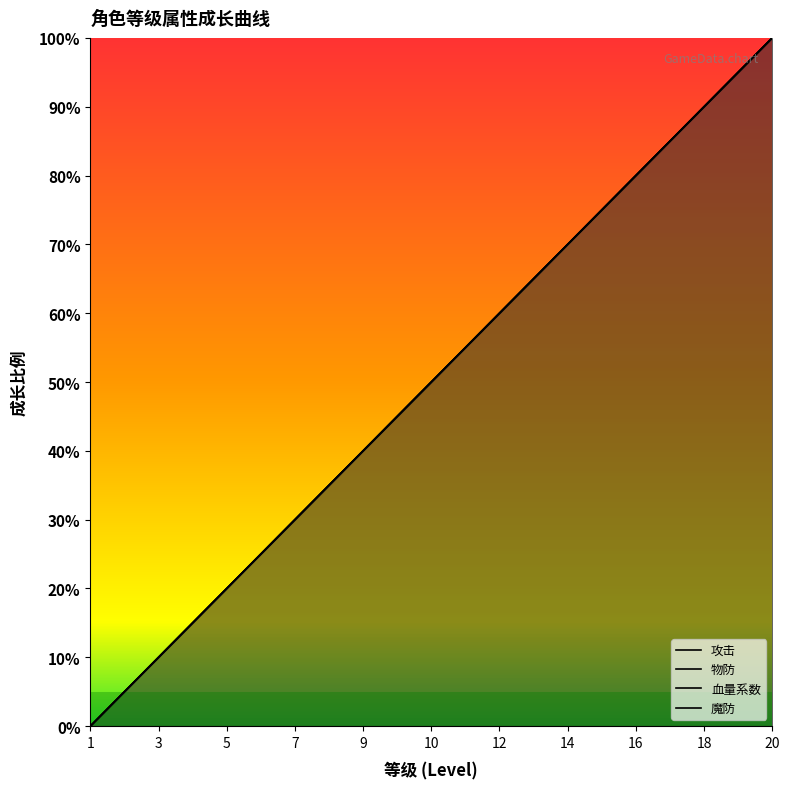

Rank the series at 17 from lowest to highest value.

攻击, 物防, 血量系数, 魔防